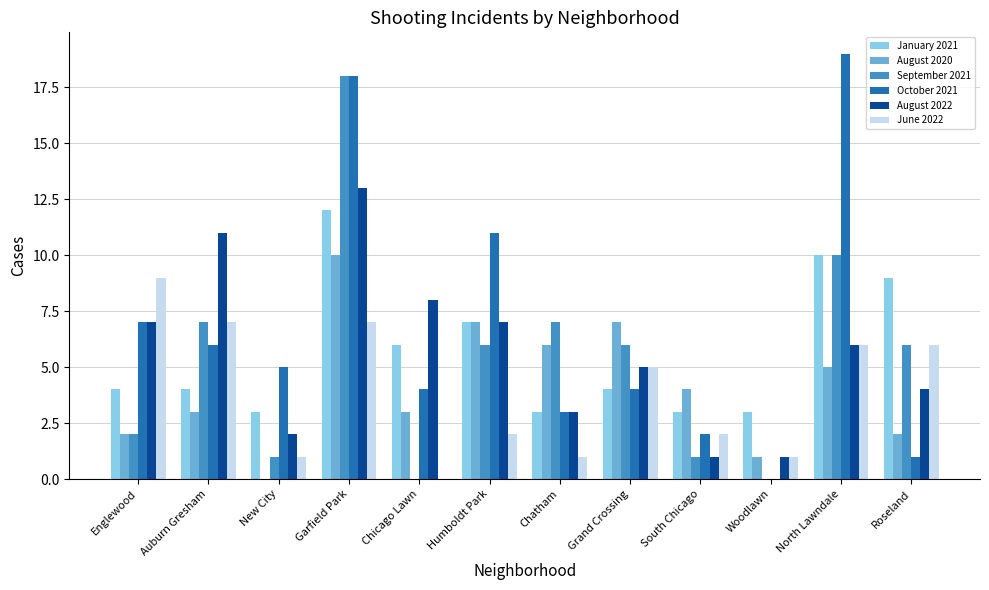

Which series has the largest range (max minus min)?

October 2021